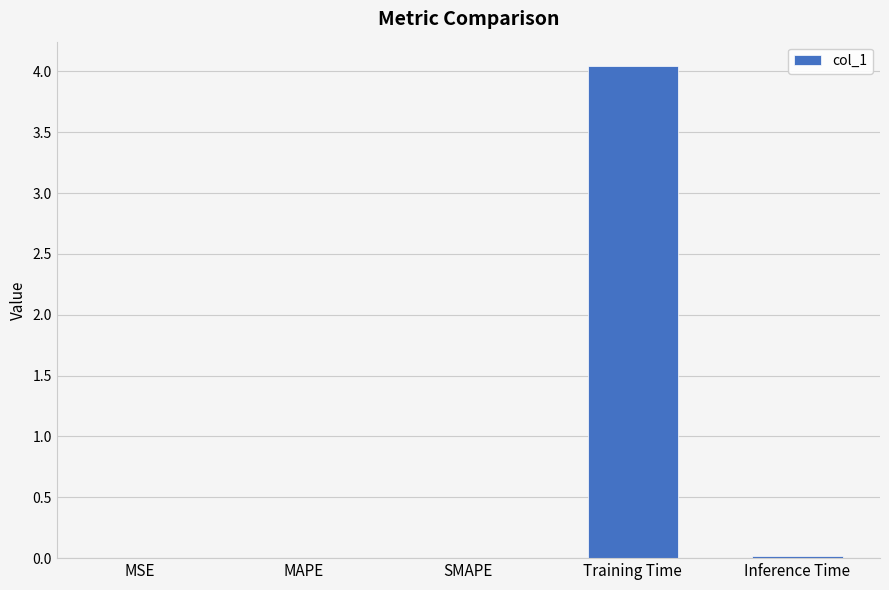

Is it true that the value at SMAPE is 0.0?

True